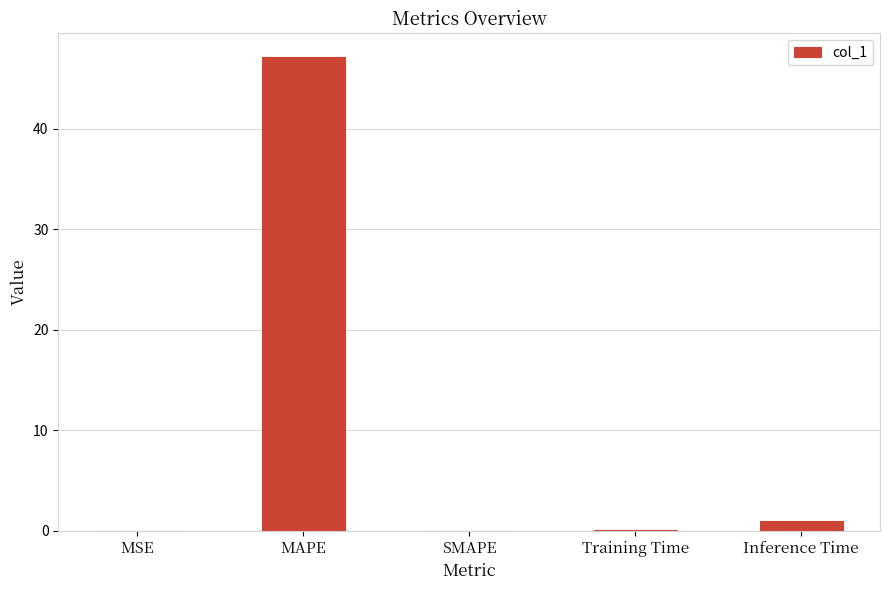

What is the sum of all values?

48.2